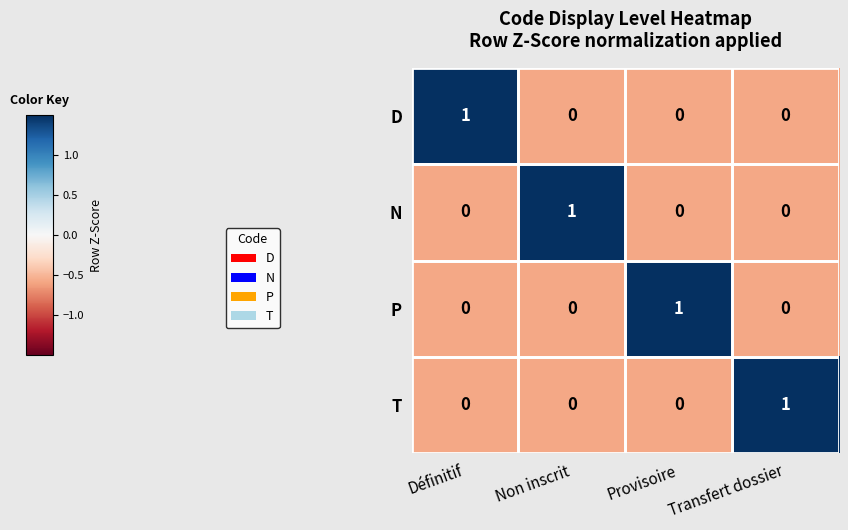

Count the D values in the range 0 to 1.

4